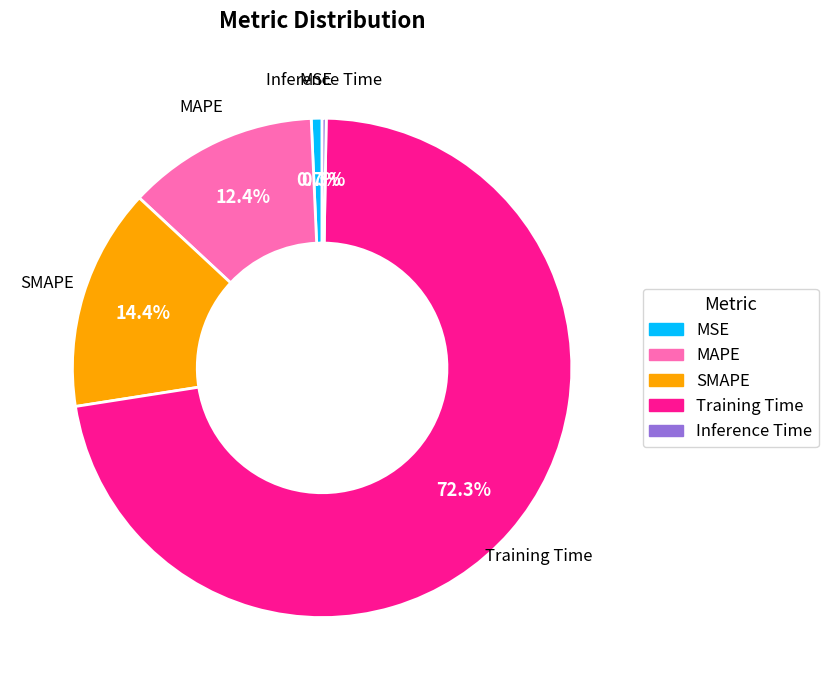

To the nearest percent, what is the difference between the MAPE and SMAPE slice percentages?

2%